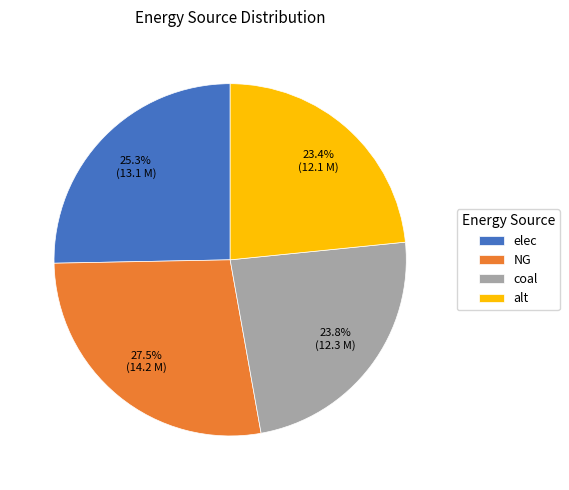

Does elec account for over 50% of the chart?

No